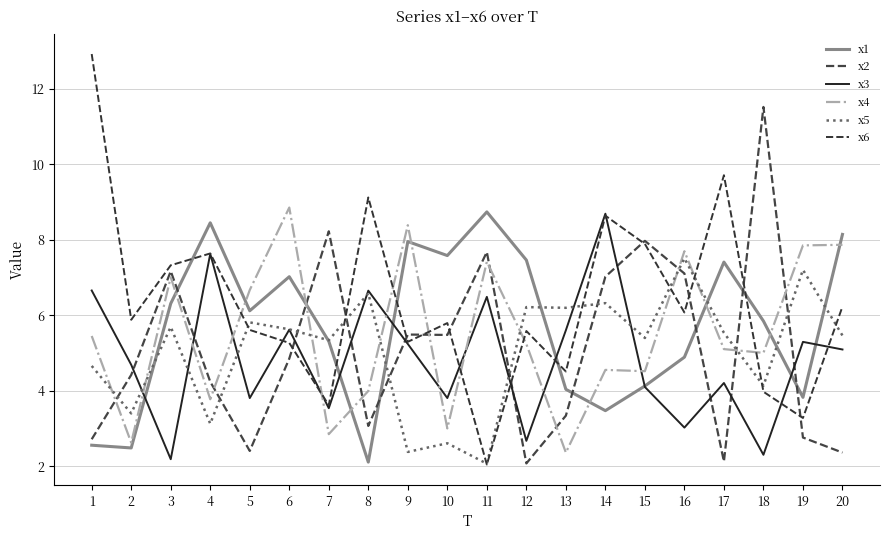

At how many categories does at least one series exceed 4?

20